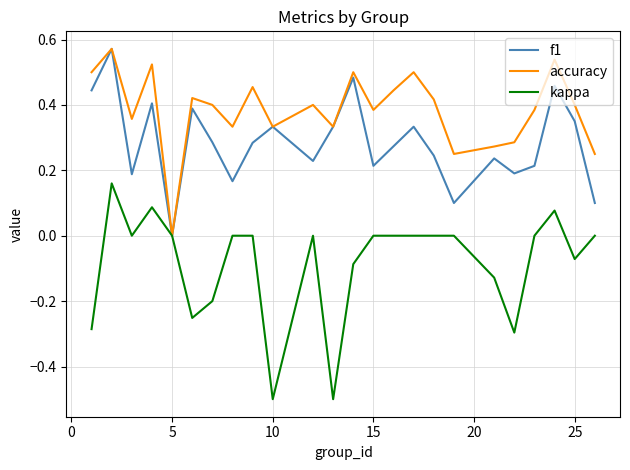

Which series has the widest spread of values?

kappa